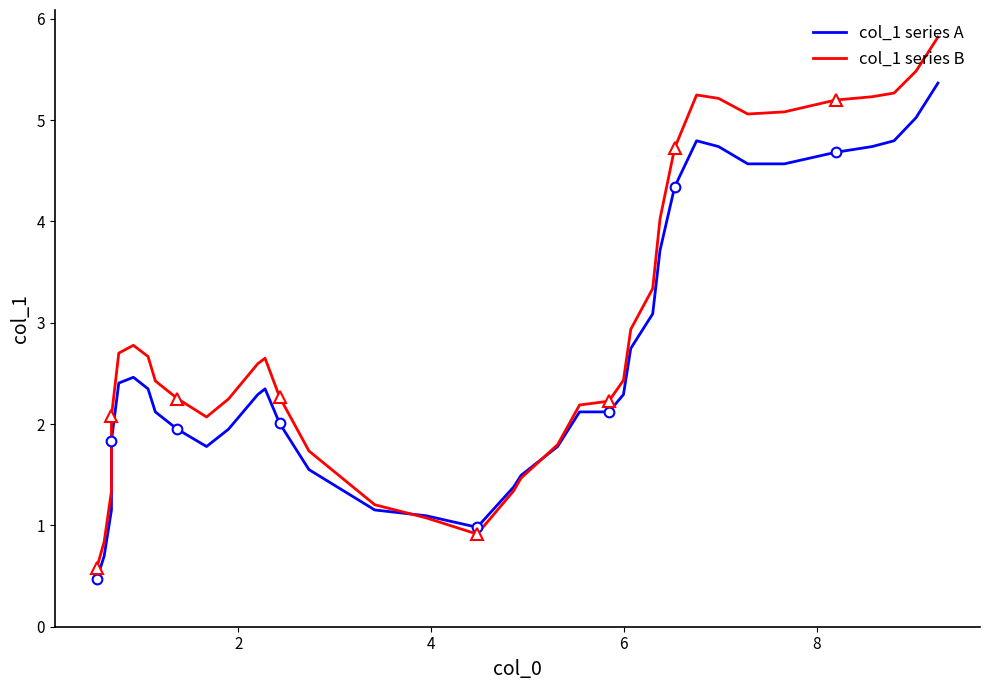

Rank the series by their average value, from highest to lowest.

col_1 series B, col_1 series A